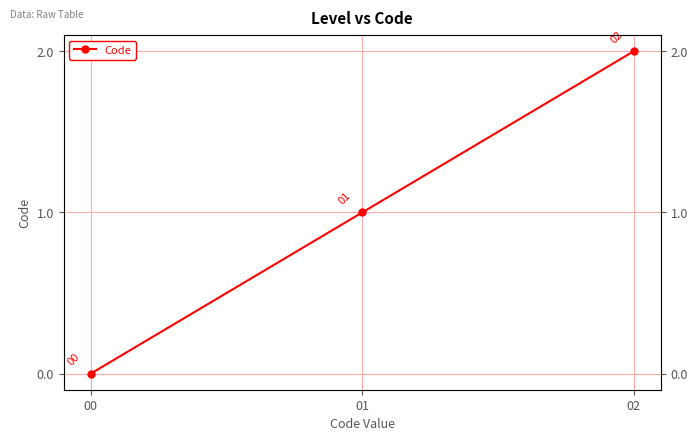

Reading left to right, transcribe all the data shown in this chart.

0	1	2